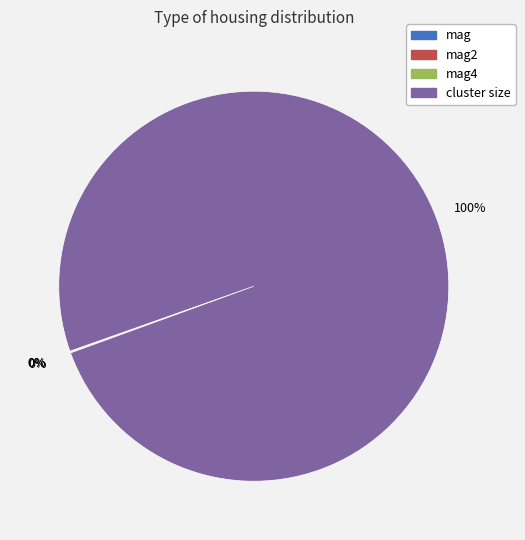

Is there any slice that represents more than half of the pie?

Yes